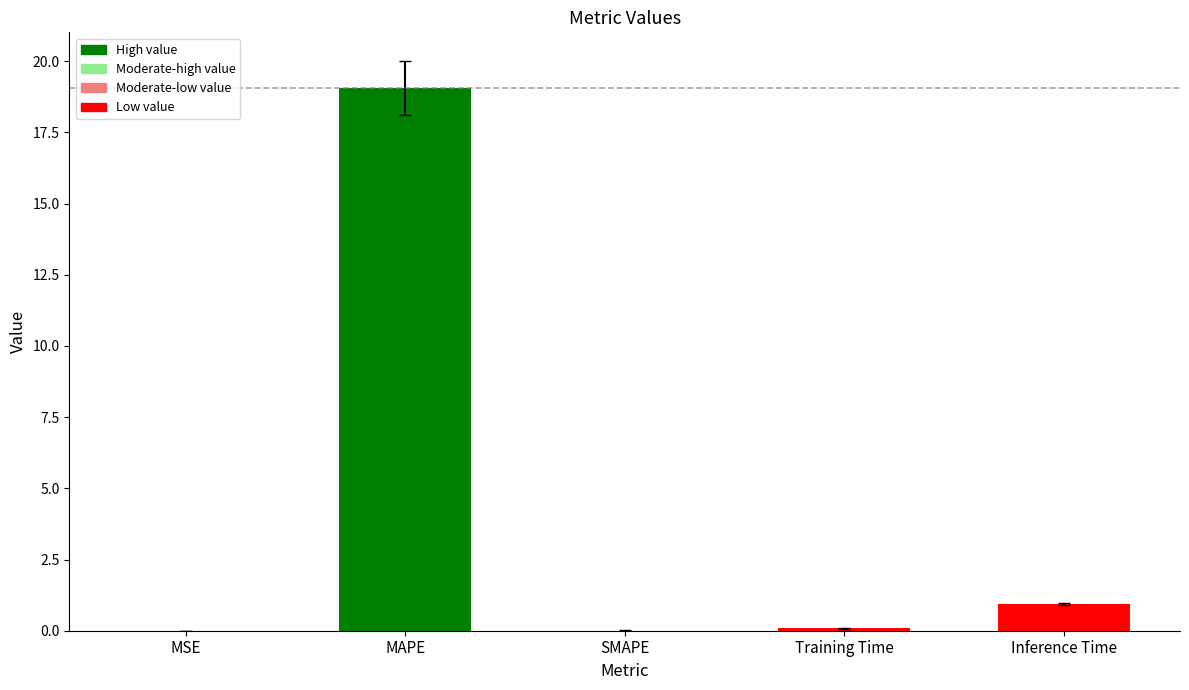

Which category has the highest value across all series?

MAPE